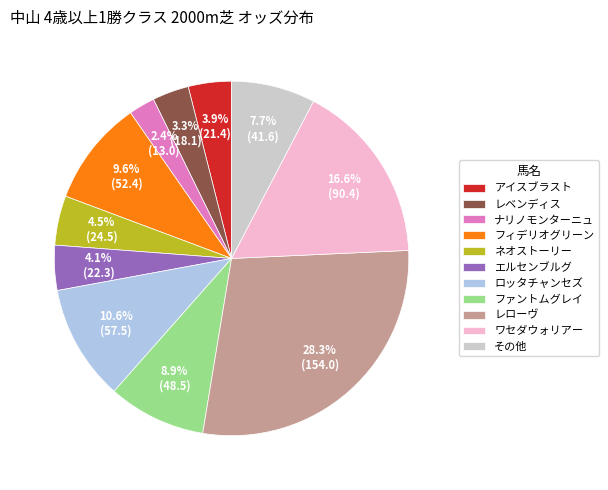

Is ネオストーリー the majority of the pie?

No